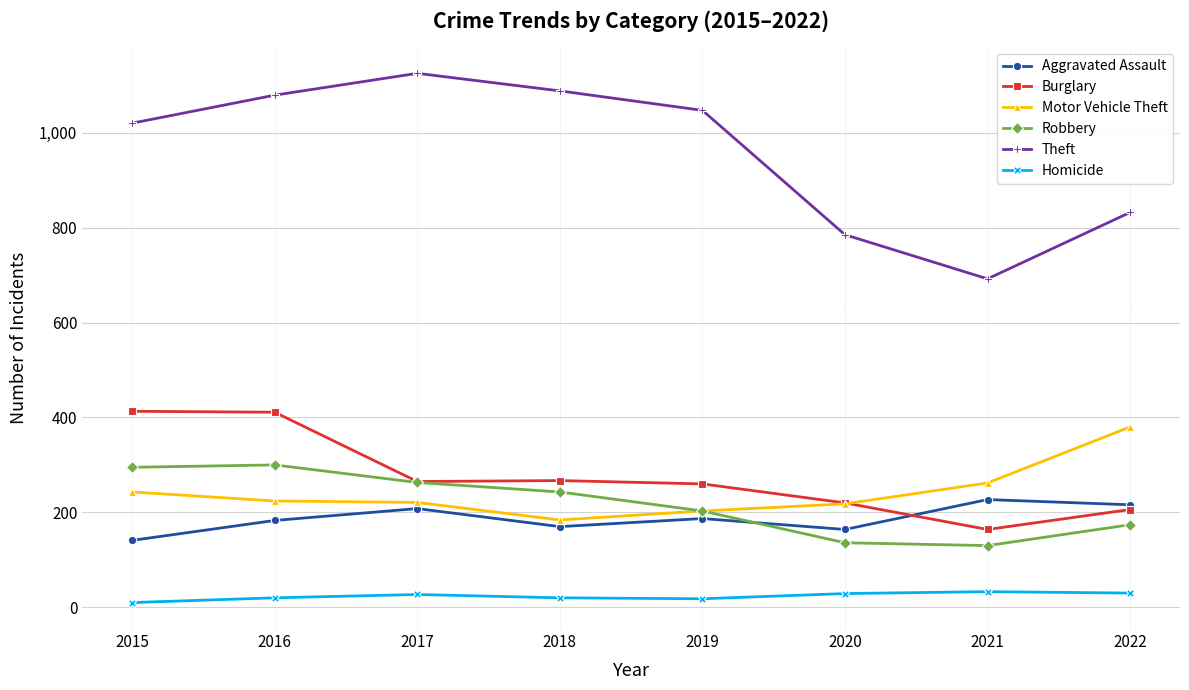

True or false: Theft has more than 1 interior local peaks.

False